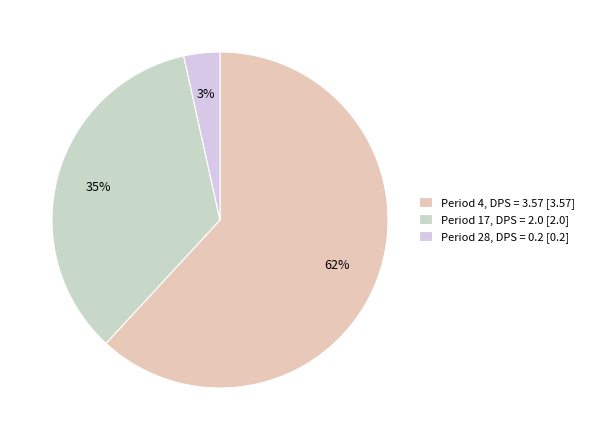

Which category has the biggest portion of the pie?

Period 4, DPS = 3.57 [3.57]